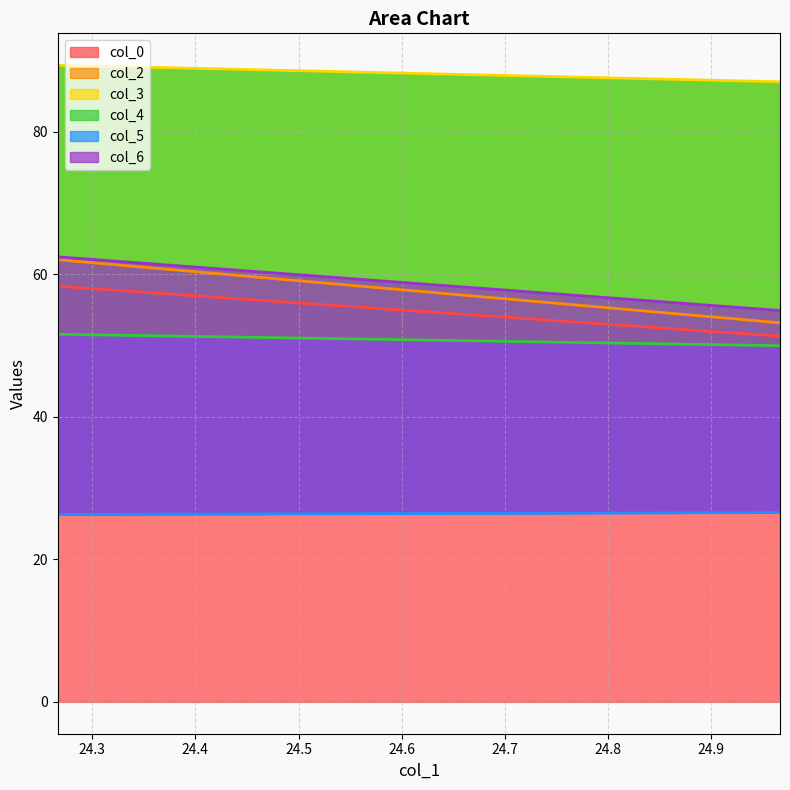

What is the total value across all series at 24.26666667?

350.1